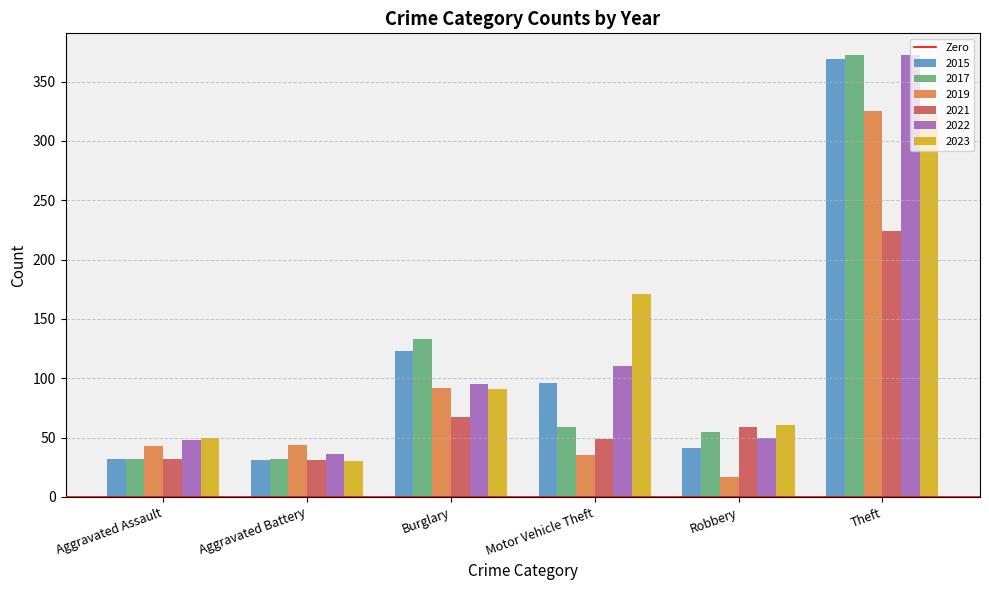

What is the label of the 1st bar from the right?

Theft